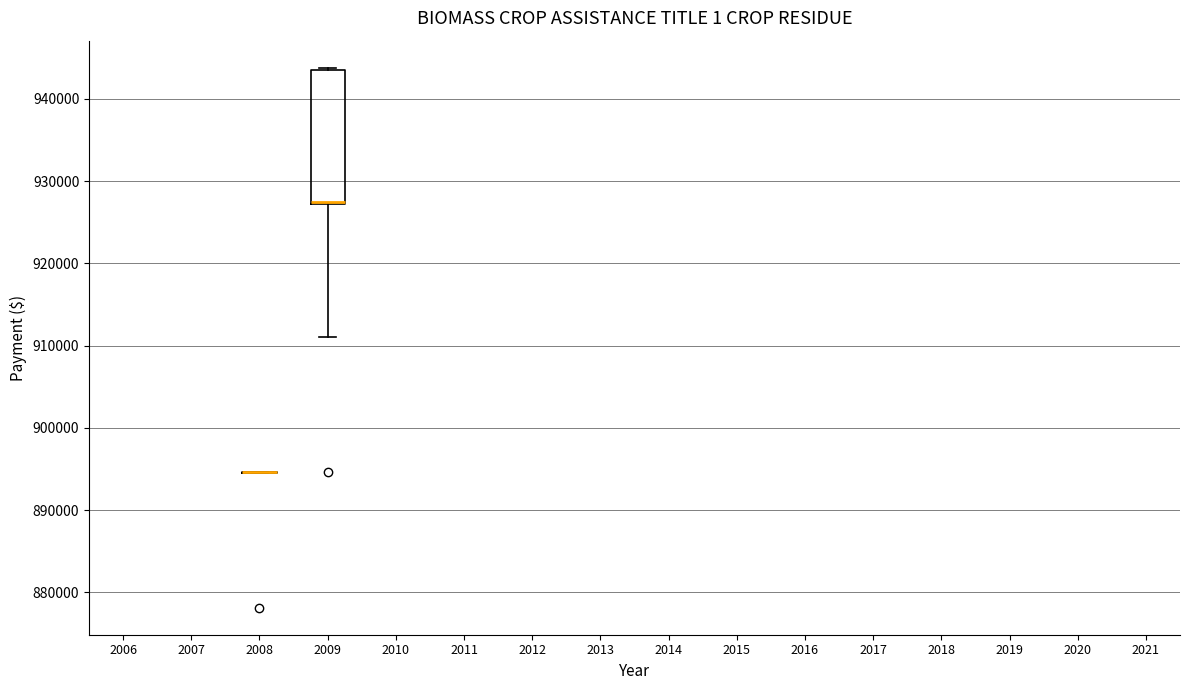

Reading left to right, transcribe this box plot: for each box, give where its median line is, the range the box spans, and where its two whiskers end, as read against the y-axis. The values are not printed on the chart, so give them approximately, as read against the axis.

2008: box collapsed to a line at 895000, whiskers 895000 to 895000
2009: median 927000 (drawn on the box's lower edge), box 927000 to 944000, whiskers 911000 to 944000